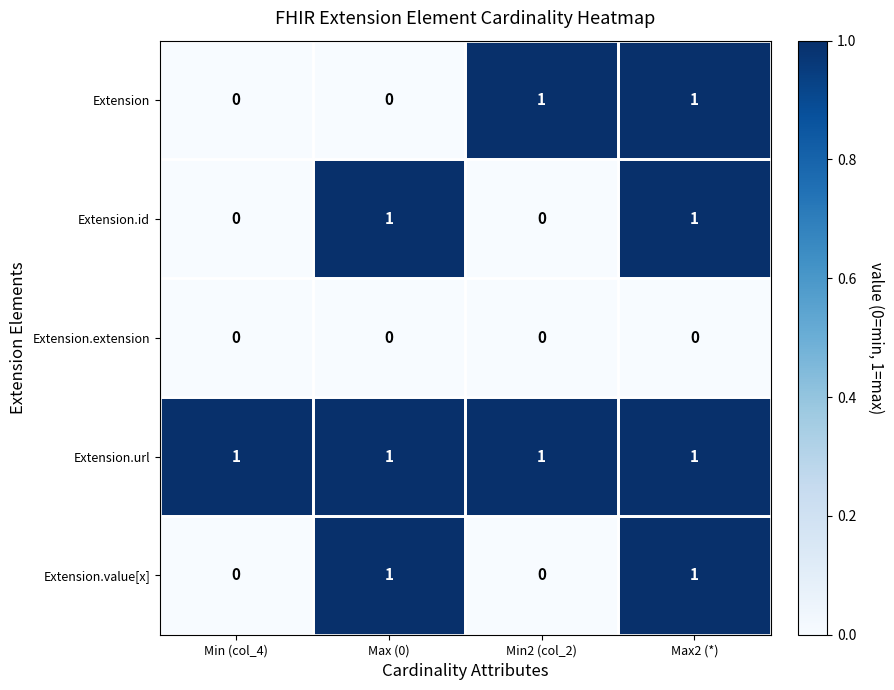

Between Min (col_4) and Min2 (col_2), which series saw the biggest shift?

Extension